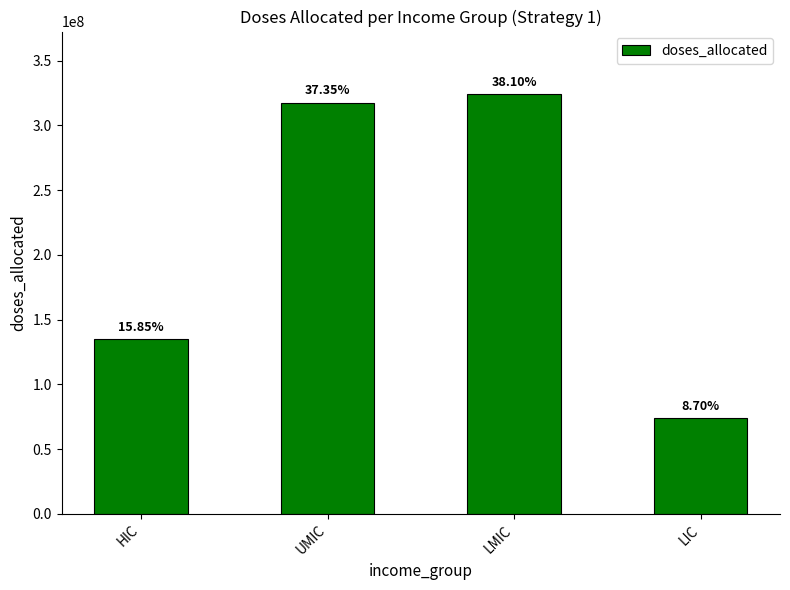

Is it true that the value at LIC is 97971244.1?

False